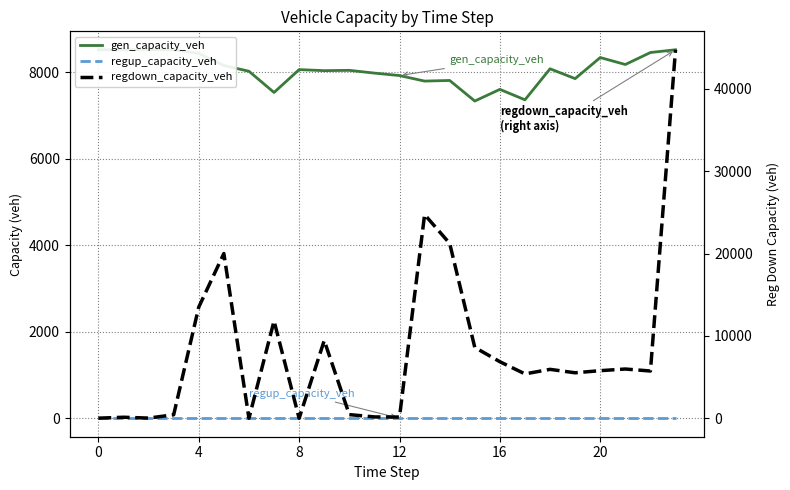

True or false: gen_capacity_veh has more than 0 interior local peaks.

True